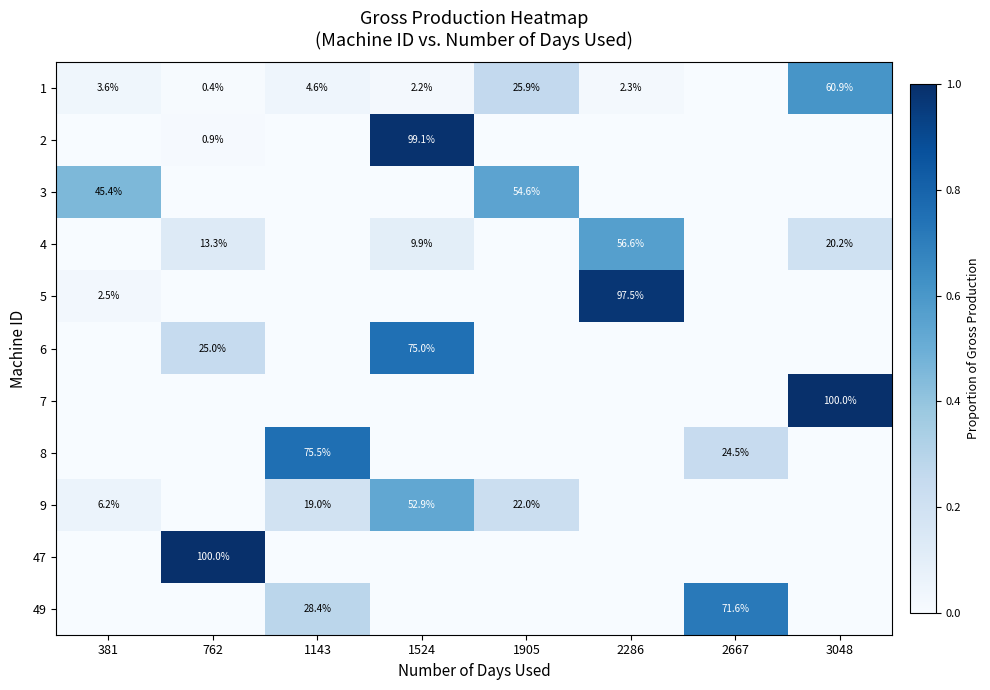

The value of 3 at 1905 is 54.6. True or false?

True